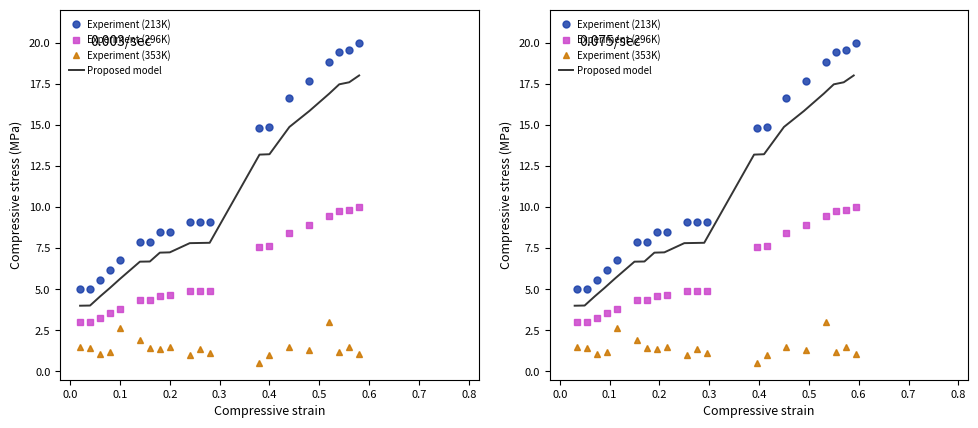

What are all the series names shown in the legend?

Experiment (213K), Experiment (296K), Experiment (353K), Proposed model